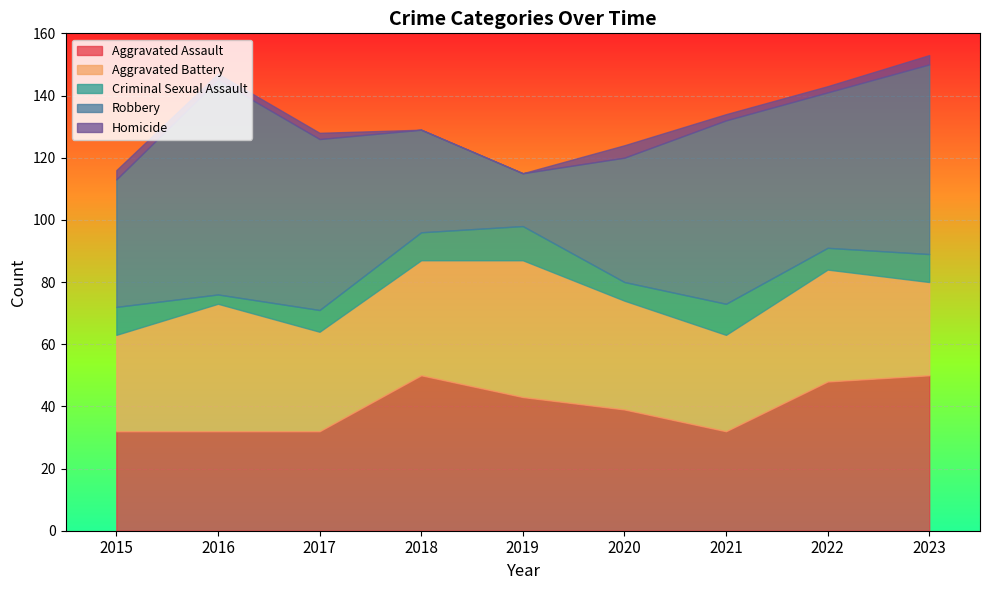

What is the value of the Criminal Sexual Assault point at the 7th from the left?

10